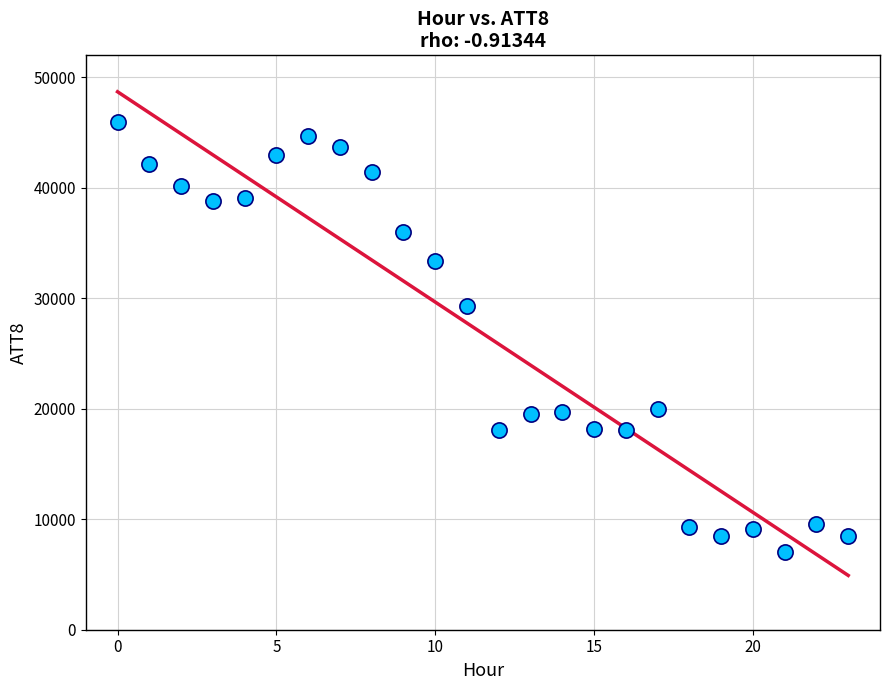

What Y value in the scatter plot is closest to 26500?

29300